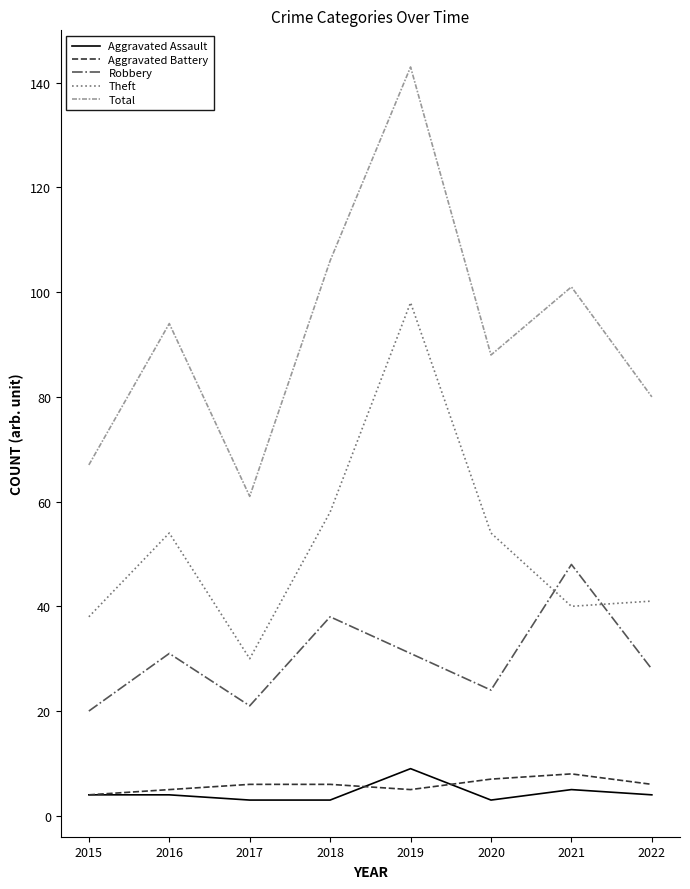

What is the difference between the highest and lowest values at 2016?

90